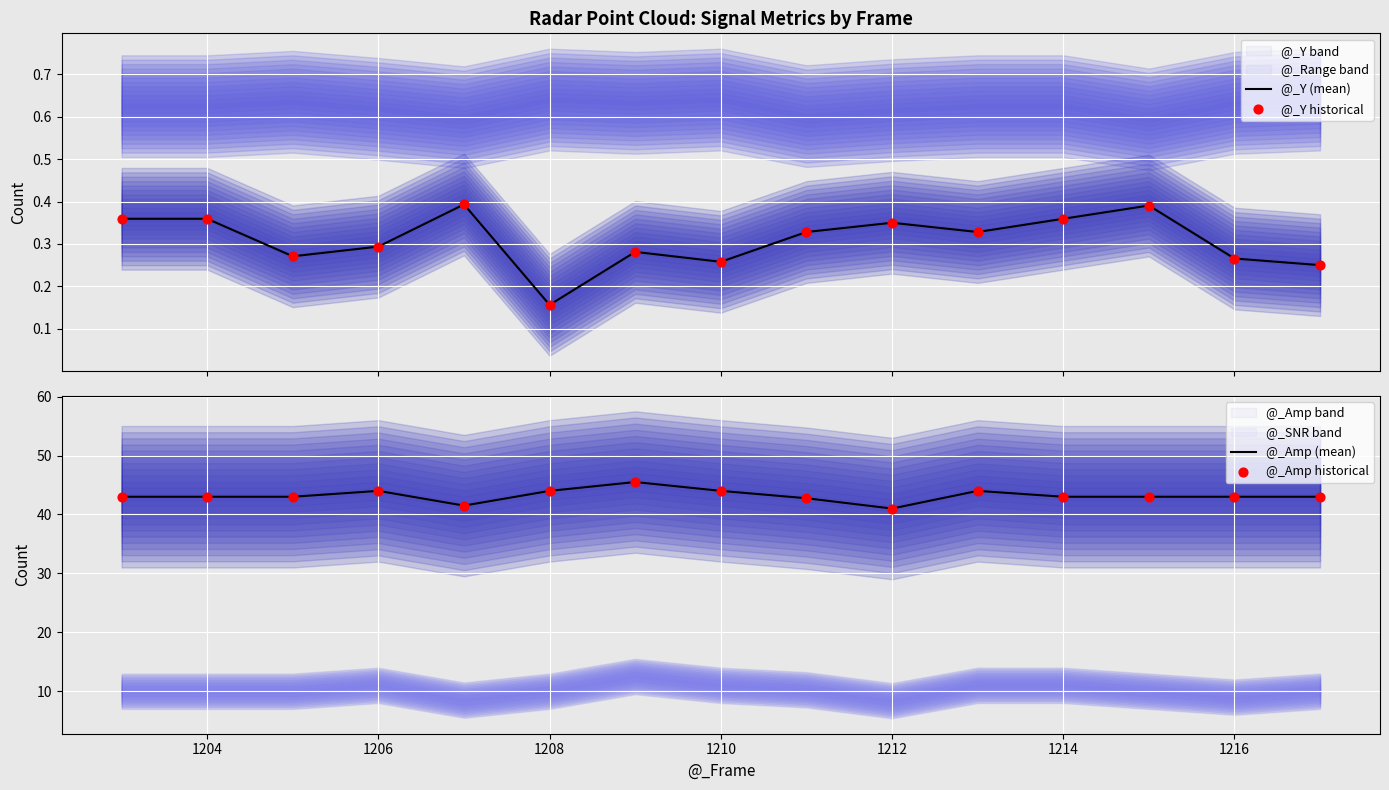

Is it true that @_Amp (mean) equals 43.0 at 1214?

True